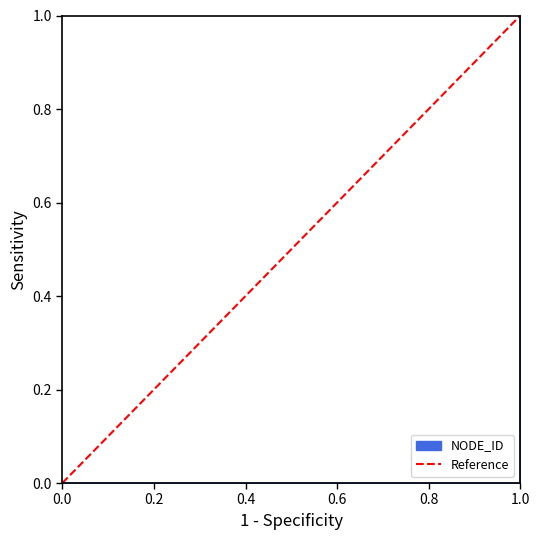

How many lines are shown in the chart?

1